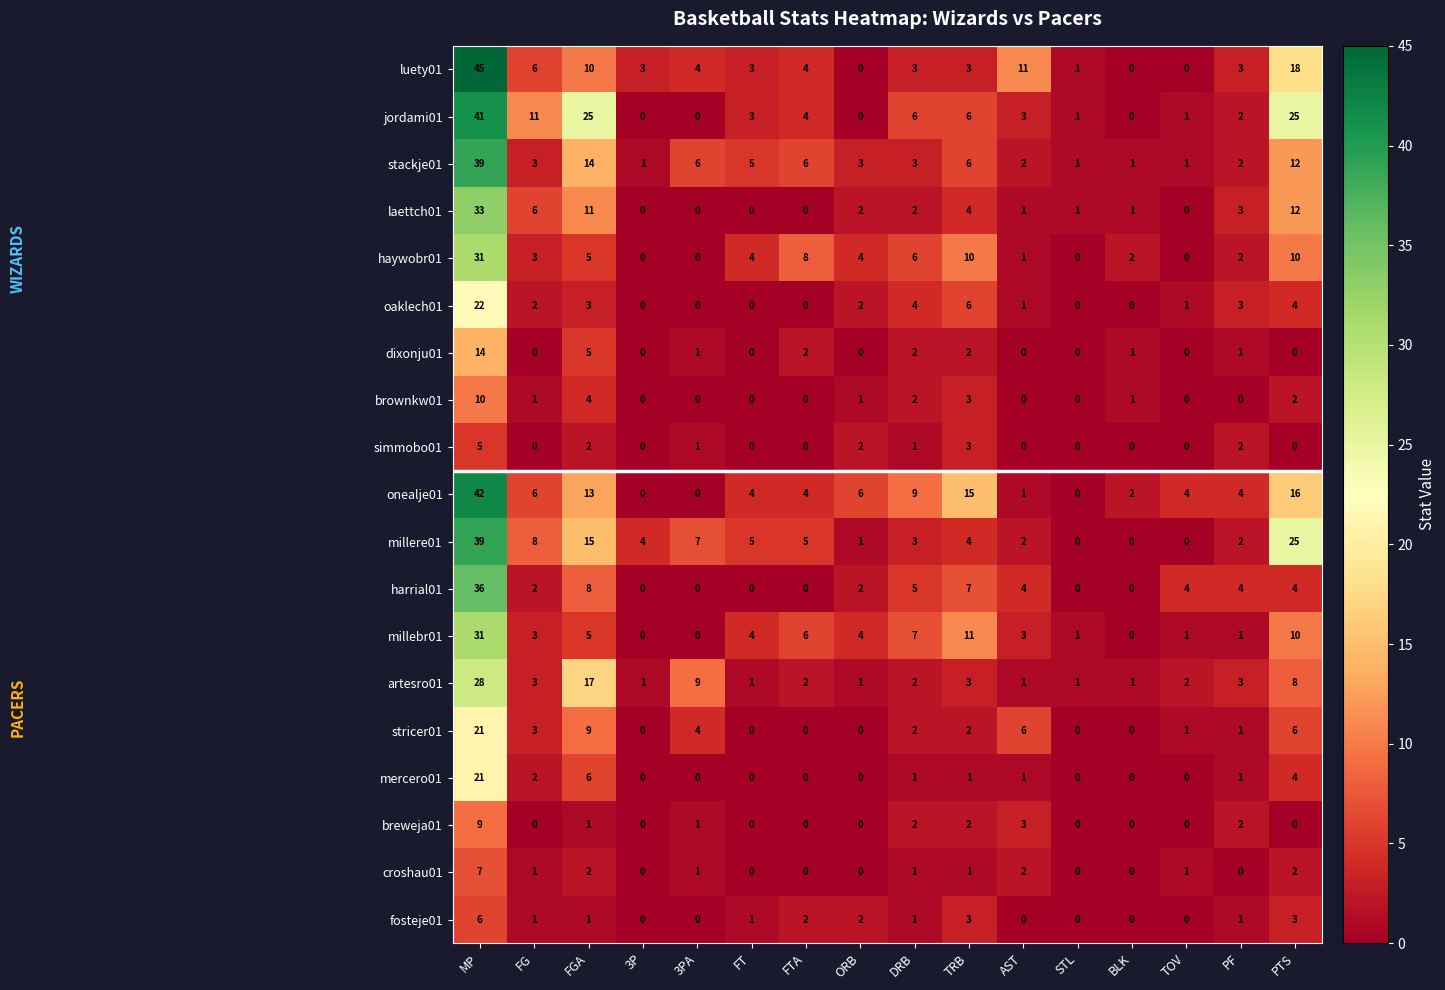

What is the approximate value of onealje01 at FGA, to the nearest 10?

10